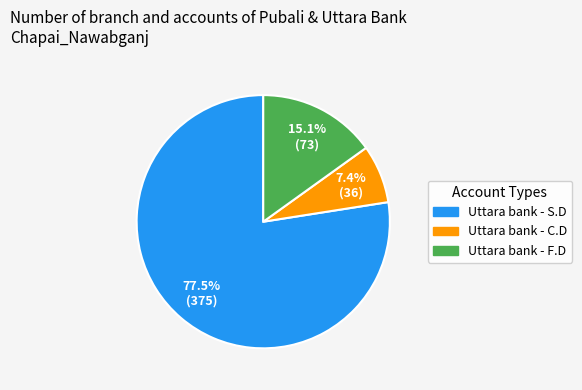

Is it true that Uttara bank - C.D is 2% of the pie?

False